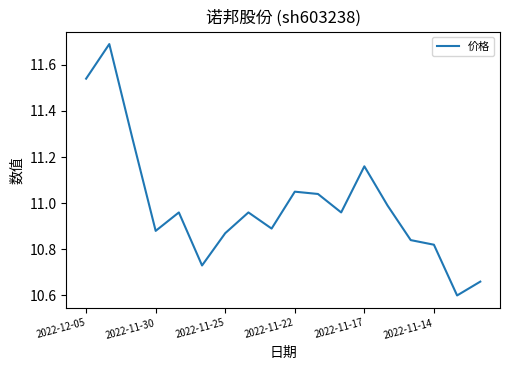

What is the smallest value displayed?

10.6